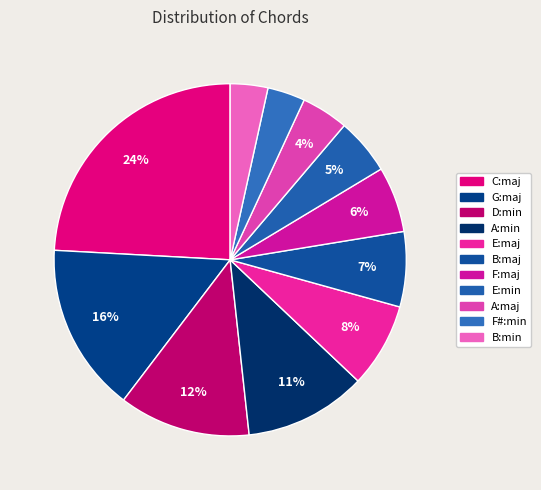

What is the largest slice in the pie chart?

C:maj